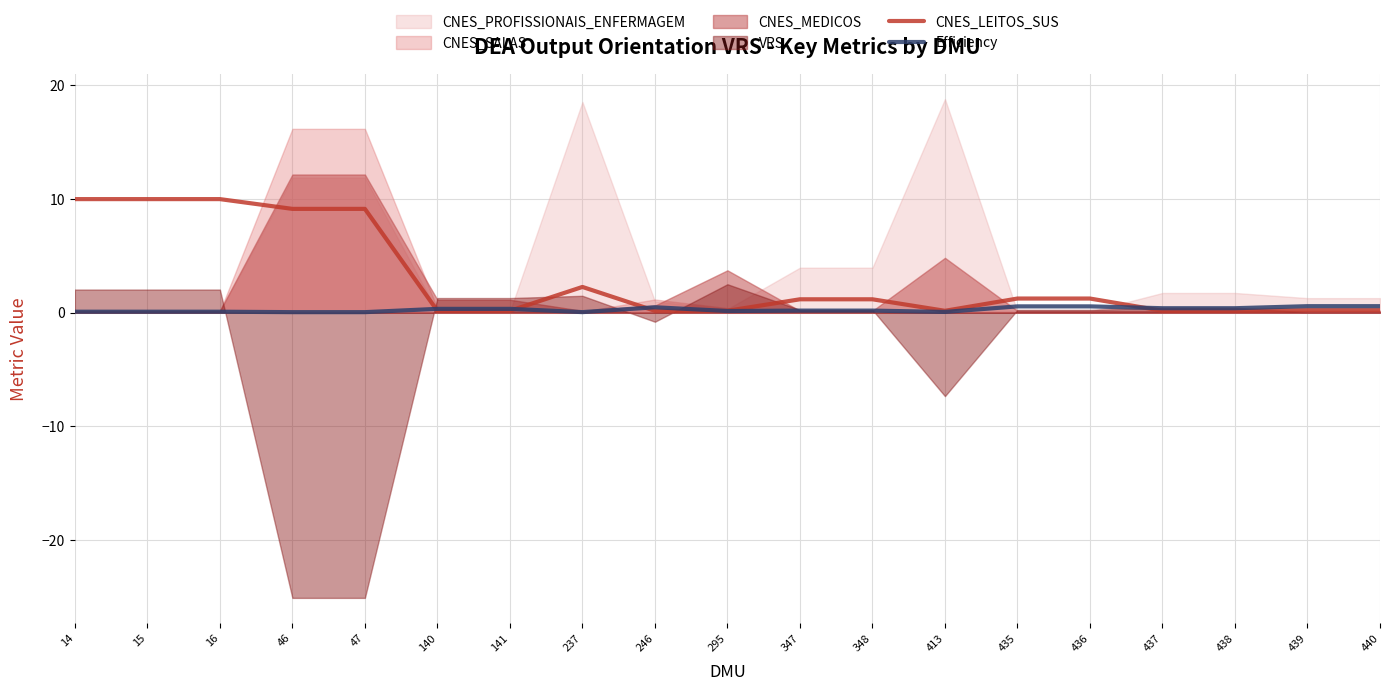

Read the CNES_LEITOS_SUS value at 46.

9.1